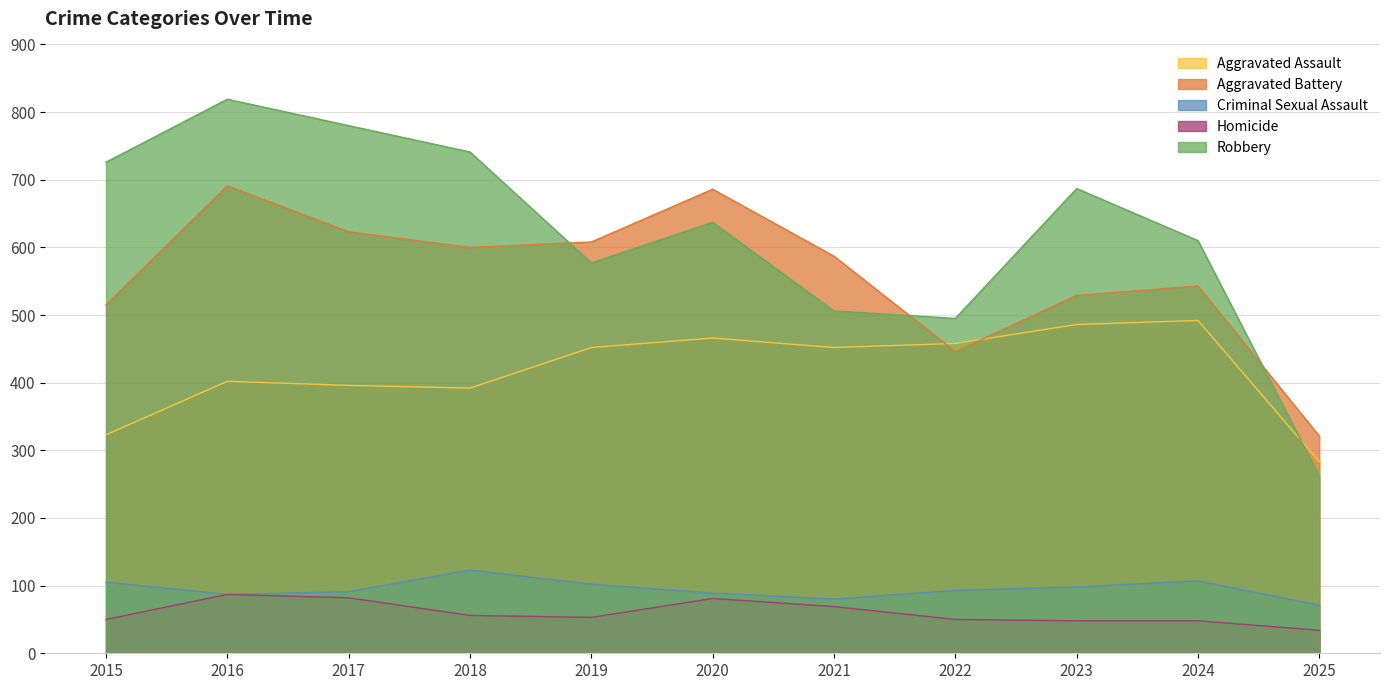

What are all the series names shown in the legend?

Aggravated Assault, Aggravated Battery, Criminal Sexual Assault, Homicide, Robbery